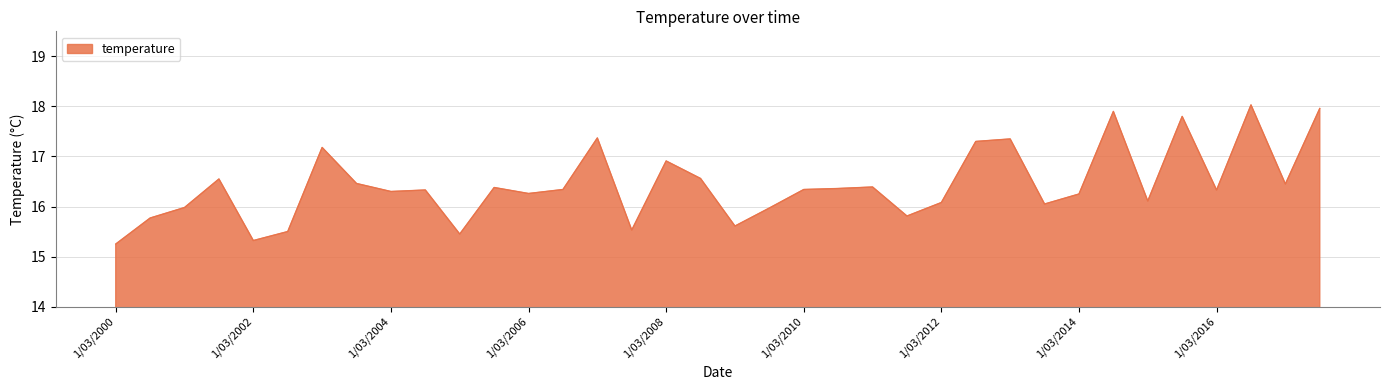

What is the maximum value shown in the chart?

18.0